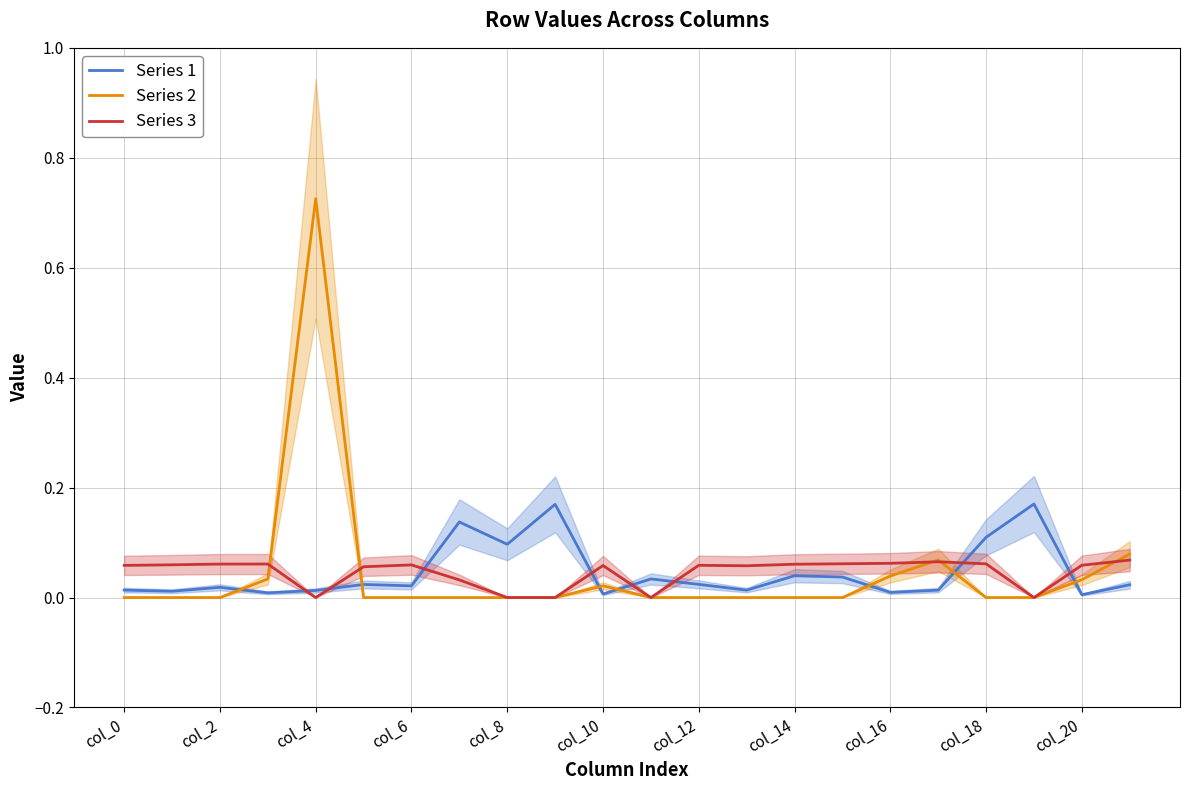

True or false: Series 2 has more than 2 interior local peaks.

True